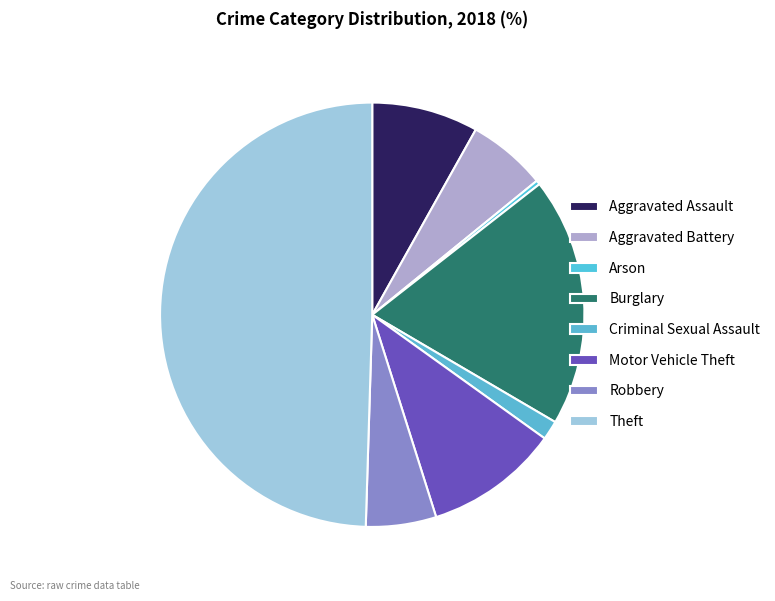

To the nearest percent, what is the difference between the largest and smallest slice percentages?

50%